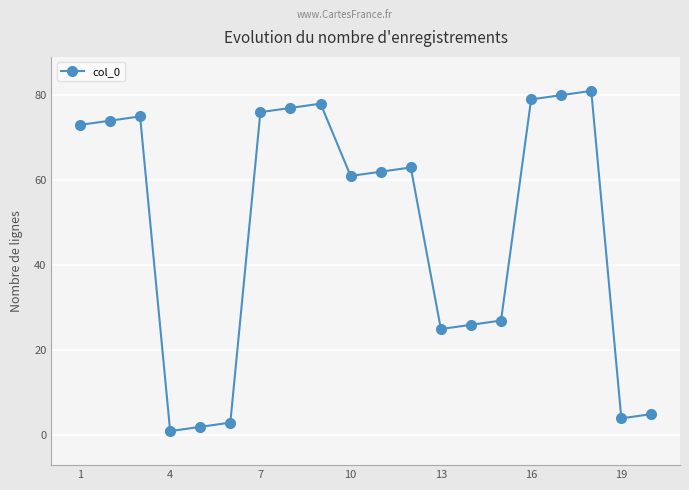

How many series are shown in this chart?

1